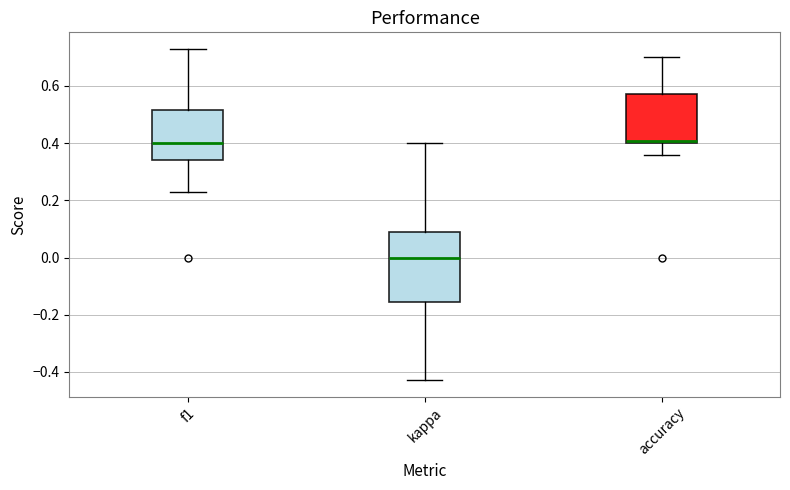

Reading left to right, read every box against the y-axis: the position of its median line, the range the box covers, and the ends of its whiskers. The values are not printed on the chart, so give them approximately, as read against the axis.

f1: median 0.40, box 0.34 to 0.52, whiskers 0.22 to 0.72
kappa: median 0.00, box -0.16 to 0.10, whiskers -0.42 to 0.40
accuracy: median 0.40 (just above the box's lower edge), box 0.40 to 0.58, whiskers 0.36 to 0.70